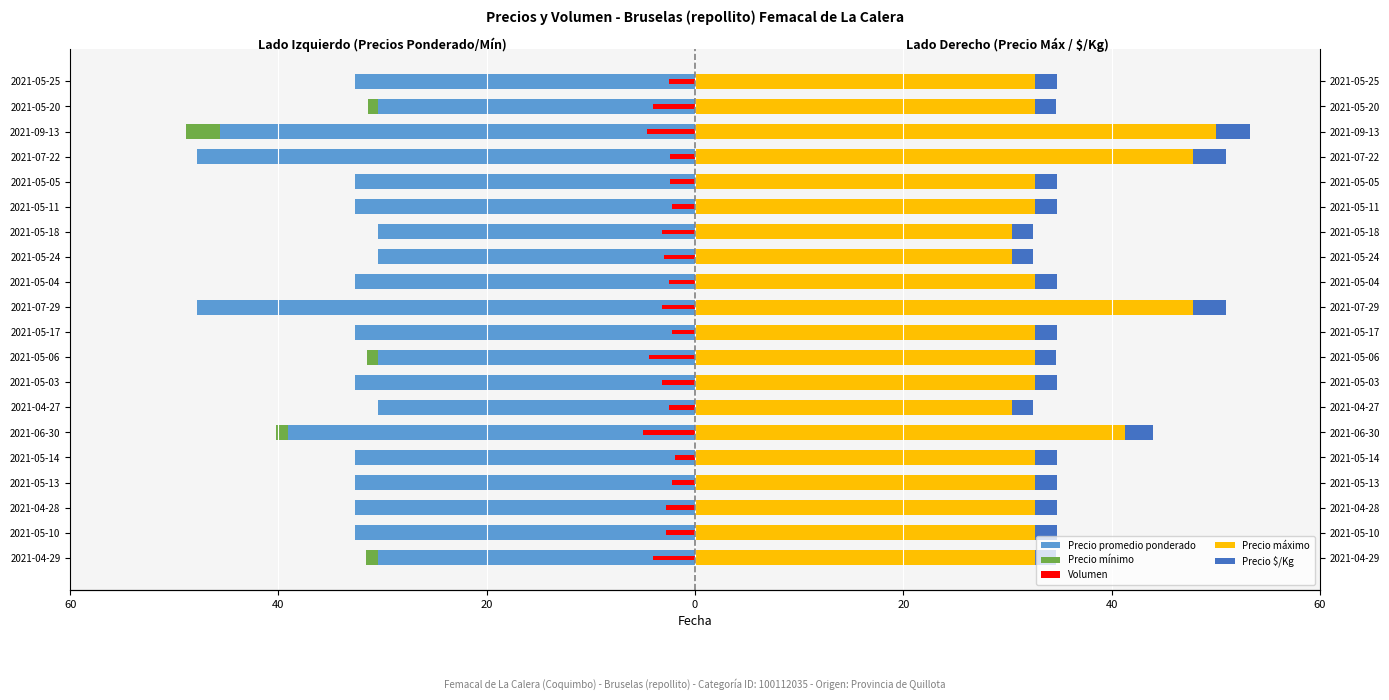

Which series has the largest total across all categories?

Precio máximo